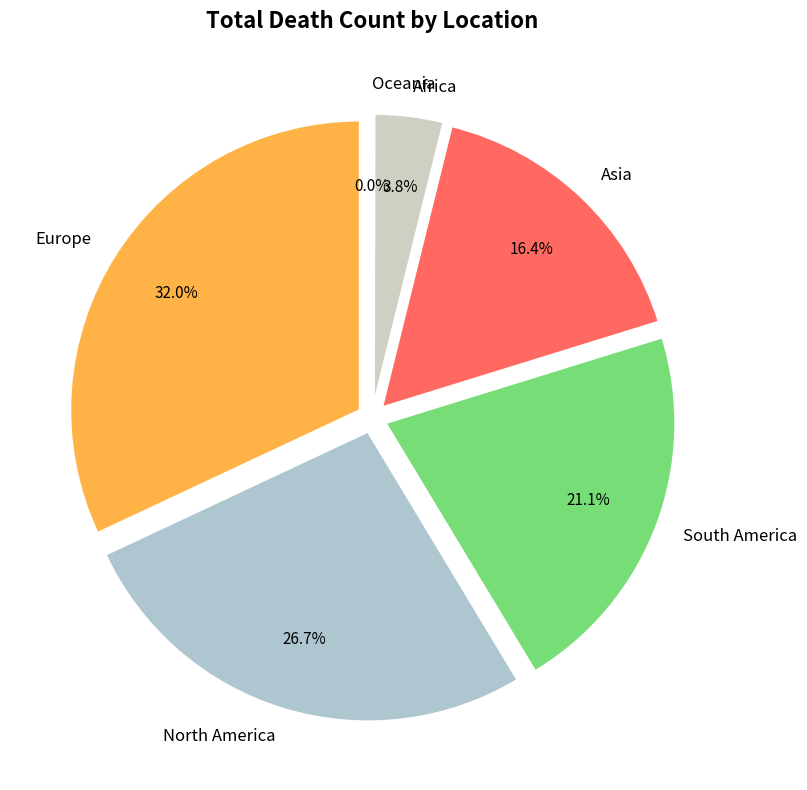

Which has a higher value, Oceania or Europe?

Europe